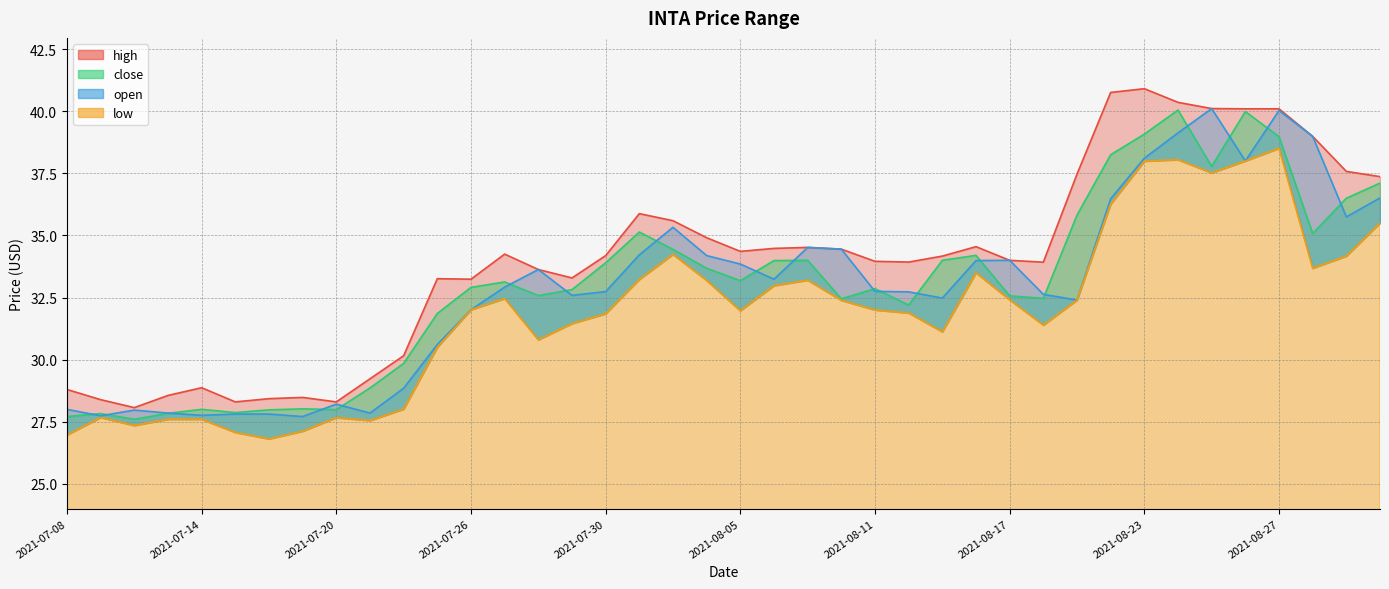

Where is the first local maximum for open?

2021-07-12